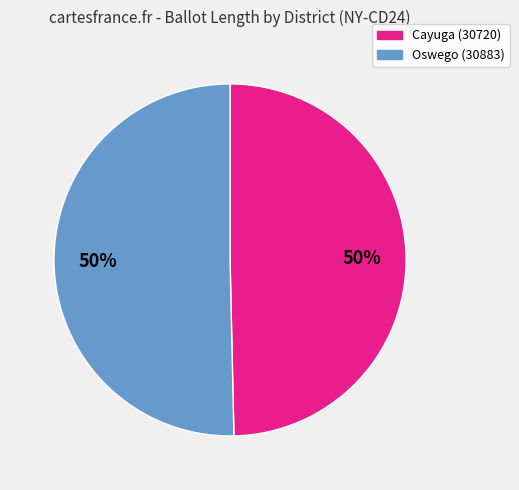

To the nearest percent, what is the average slice percentage?

50%